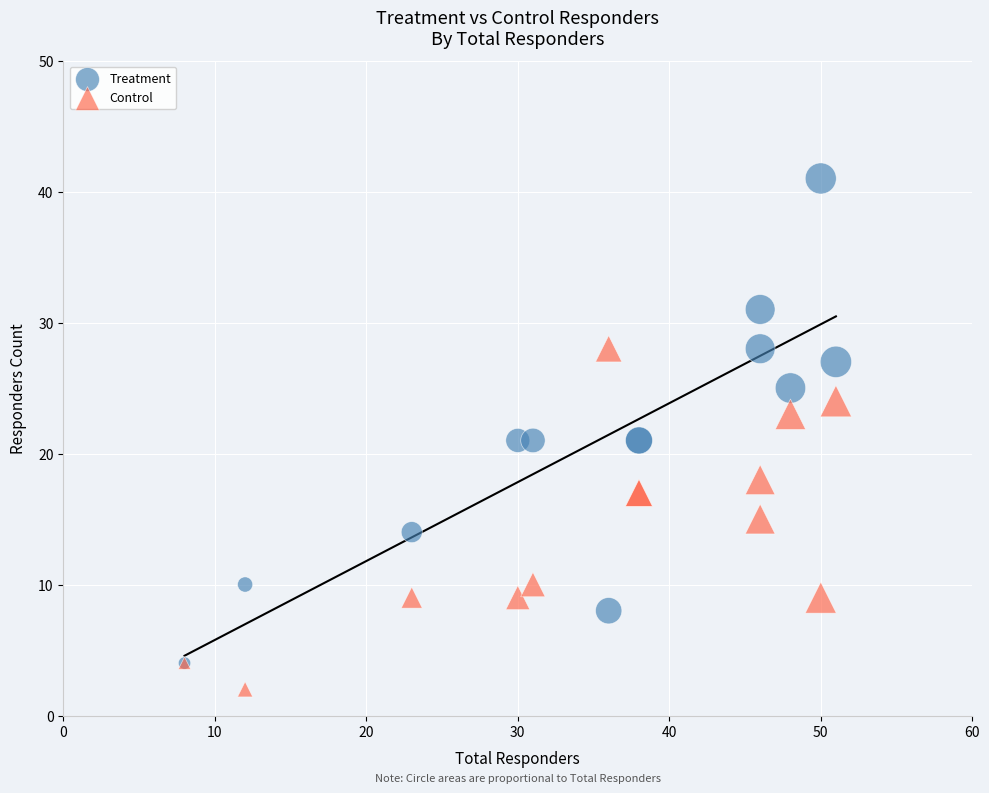

What are all the series names shown in the legend?

Treatment, Control